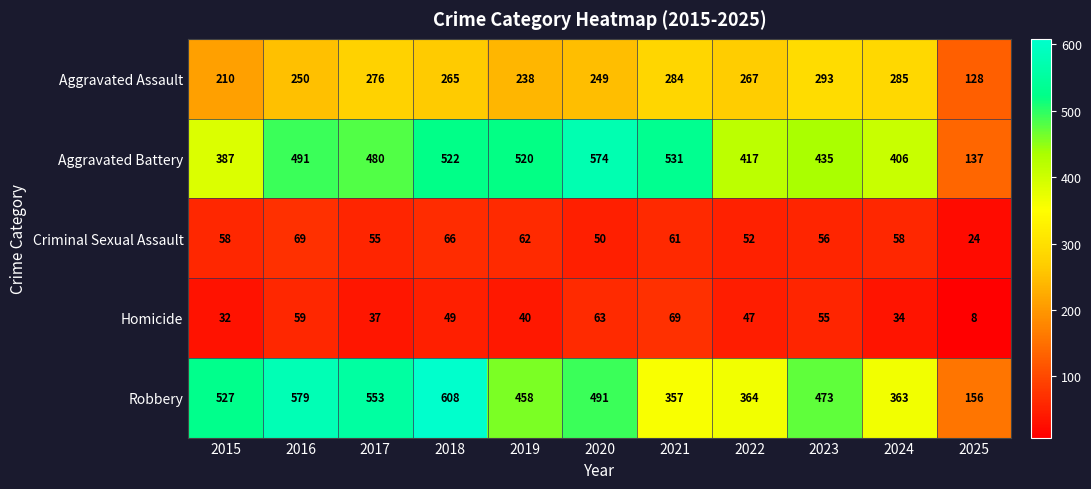

What is the spread (max minus min) of values at 2024?

372